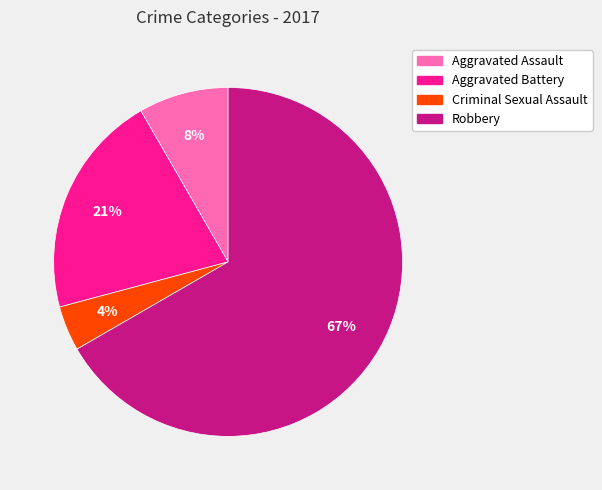

The Aggravated Assault slice represents 8% of the pie. True or false?

True